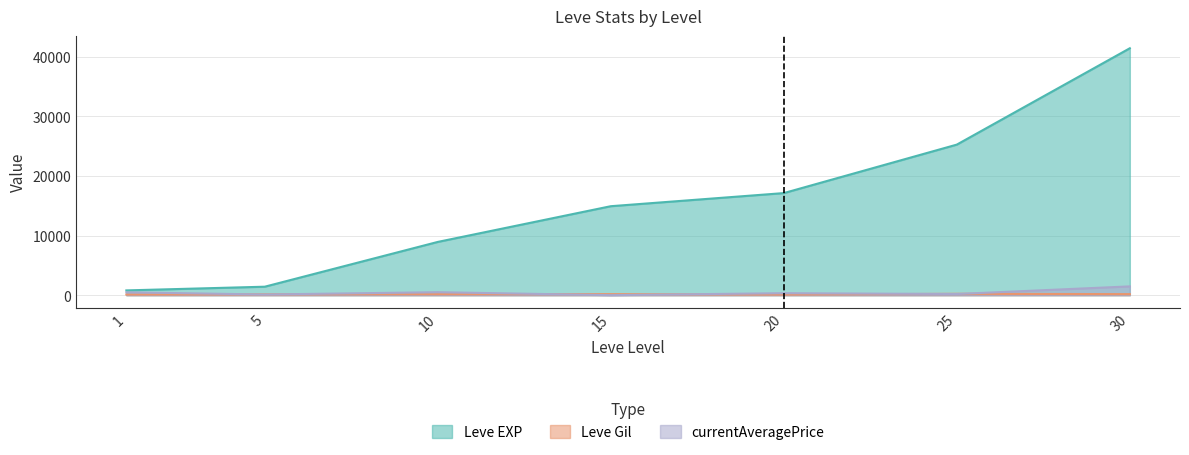

True or false: Leve EXP and currentAveragePrice intersect in this chart.

False